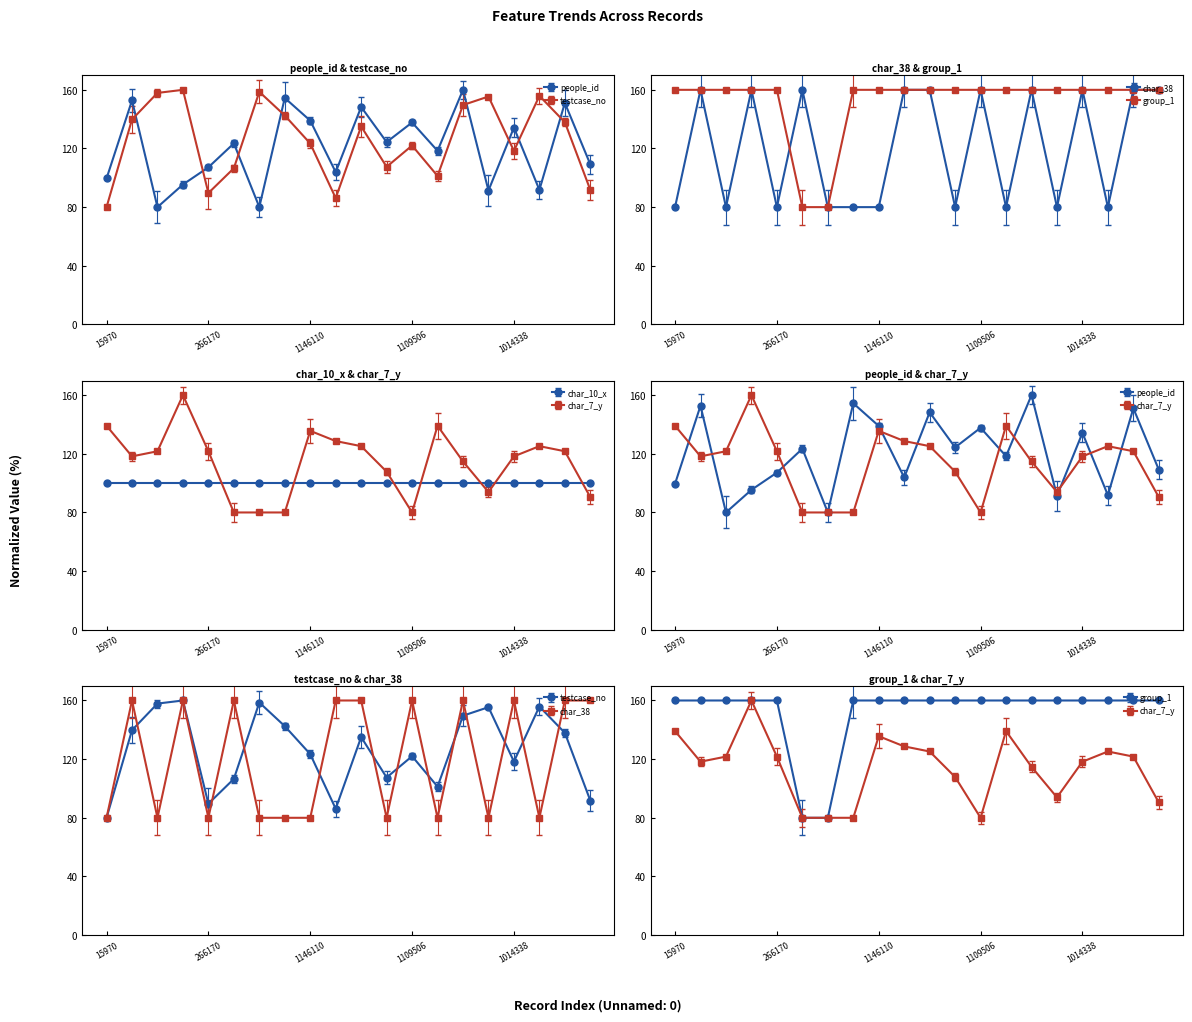

At which label is group_1 closest to 120?

15970